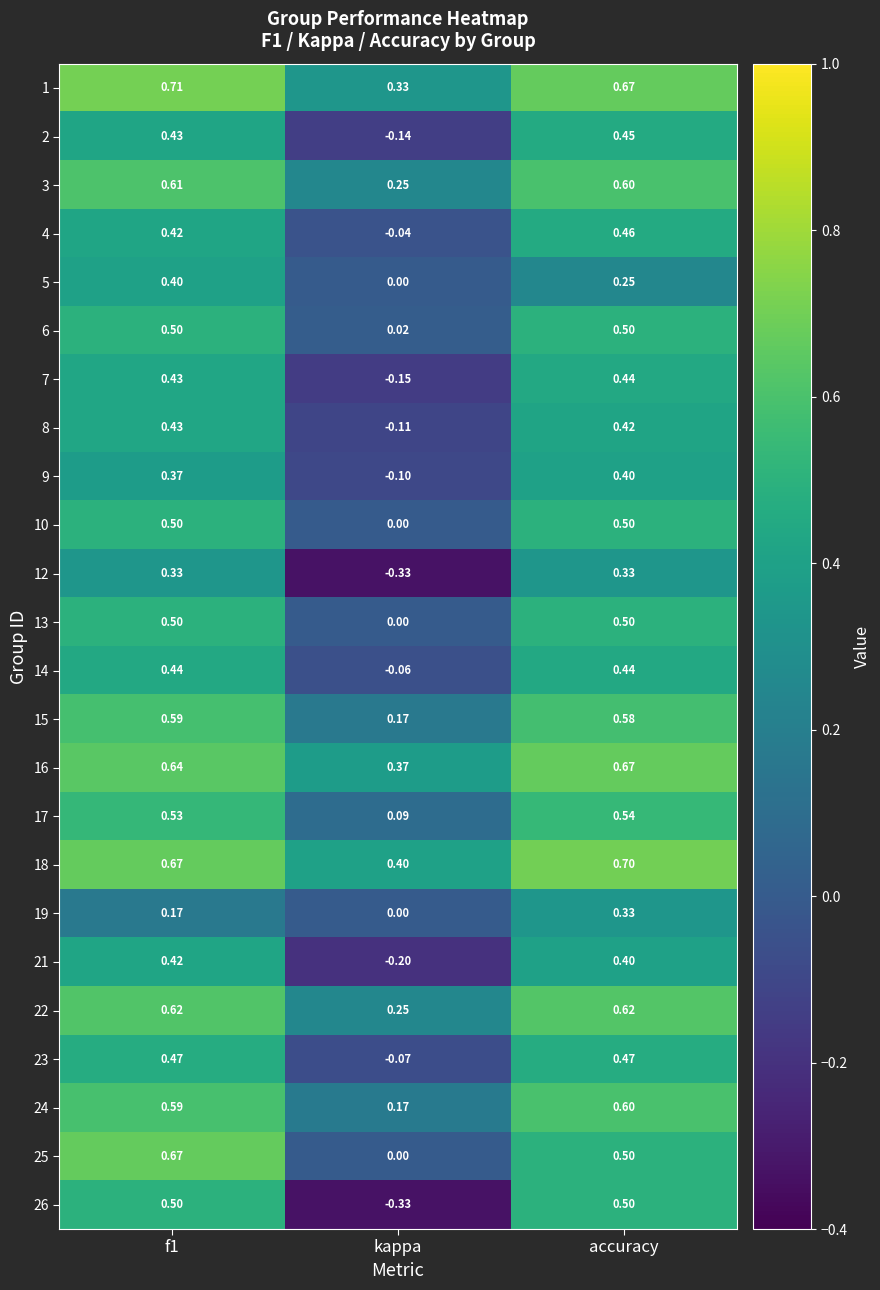

Is the value of 13 at f1 greater than the value of 18 at accuracy?

No